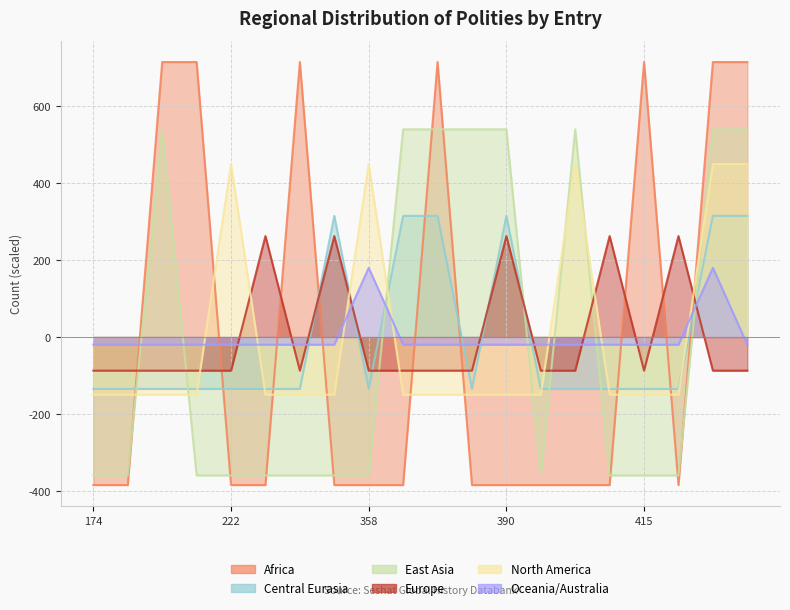

Does the chart have visible grid lines?

Yes